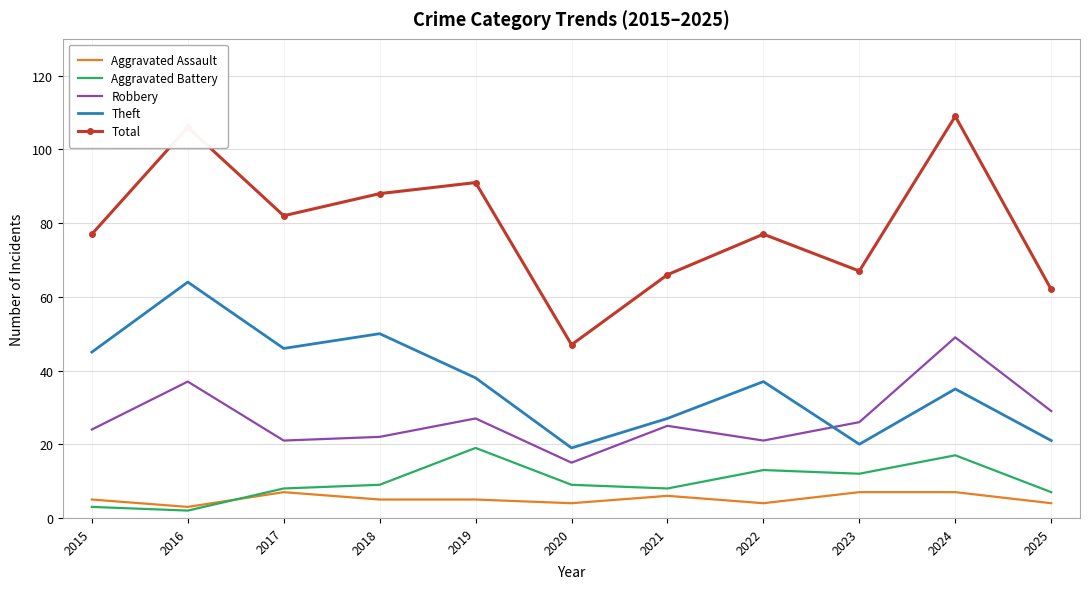

At how many categories does at least one series exceed 48?

10